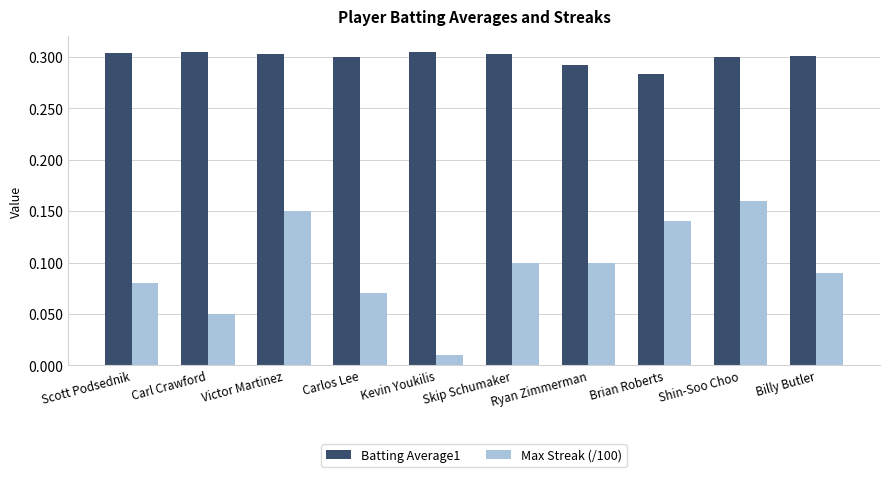

Is it true that Max Streak (/100) equals 0.0 at Scott Podsednik?

False